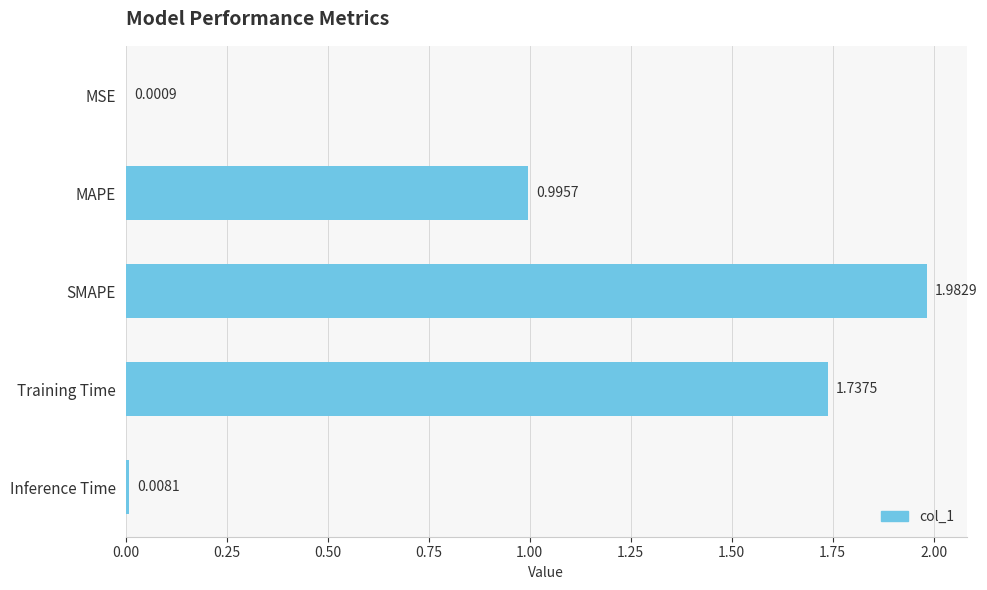

Approximately how many times larger is the value at SMAPE compared to Training Time?

1.1